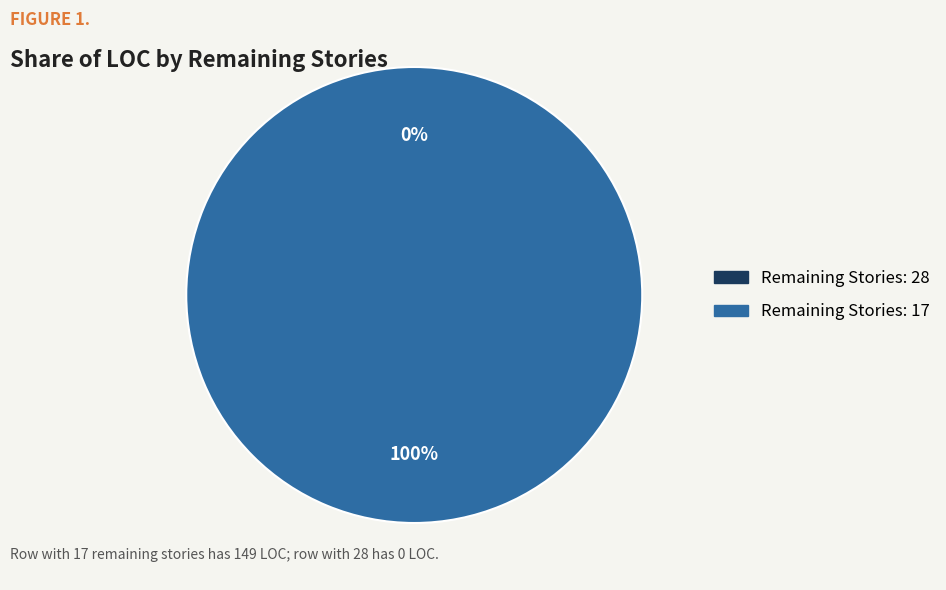

What is the largest slice in the pie chart?

17